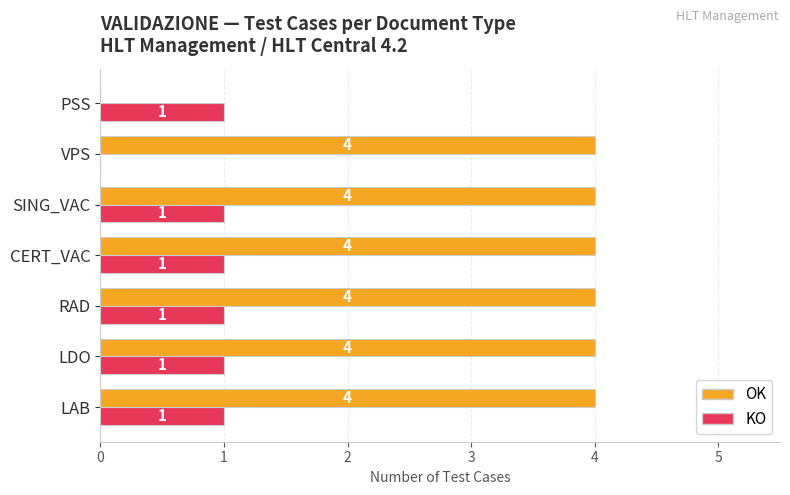

What is the maximum value for OK?

4